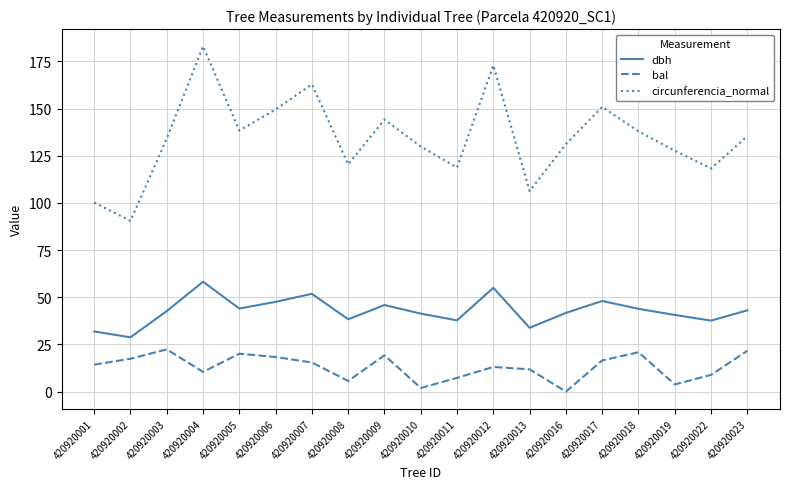

True or false: dbh and circunferencia_normal intersect in this chart.

False